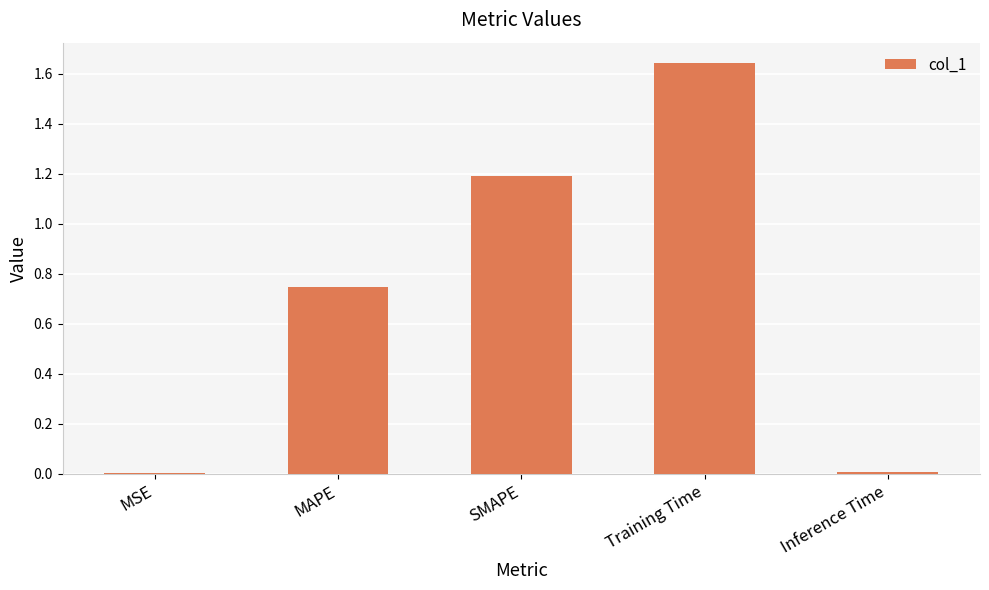

What is the change in value from MAPE to Training Time?

+0.9